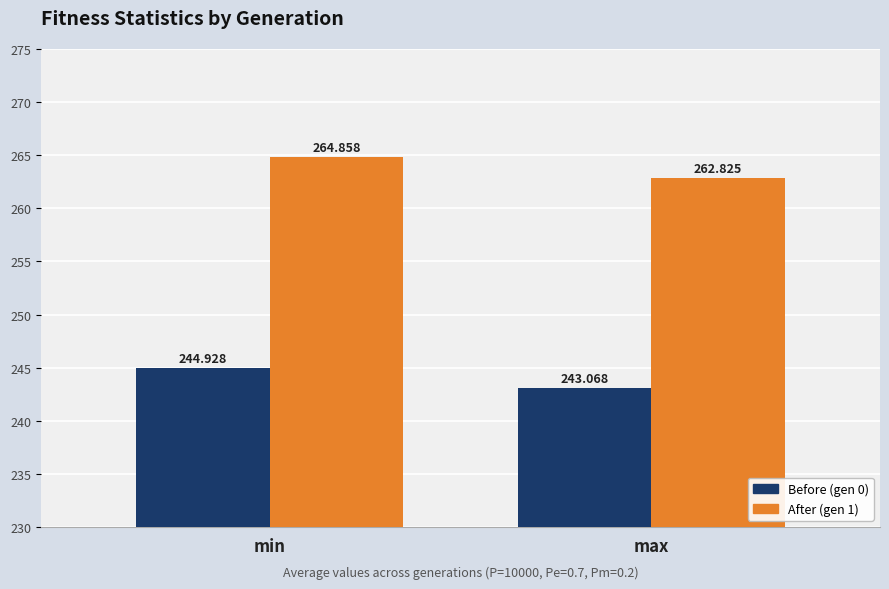

At which label does Before (gen 0) reach its peak?

min